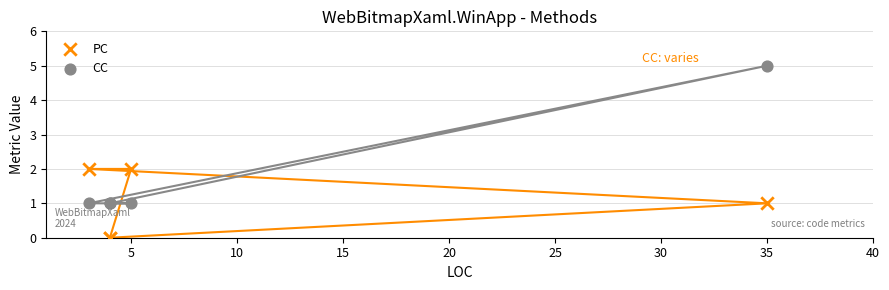

Which series reaches the minimum Y coordinate?

PC